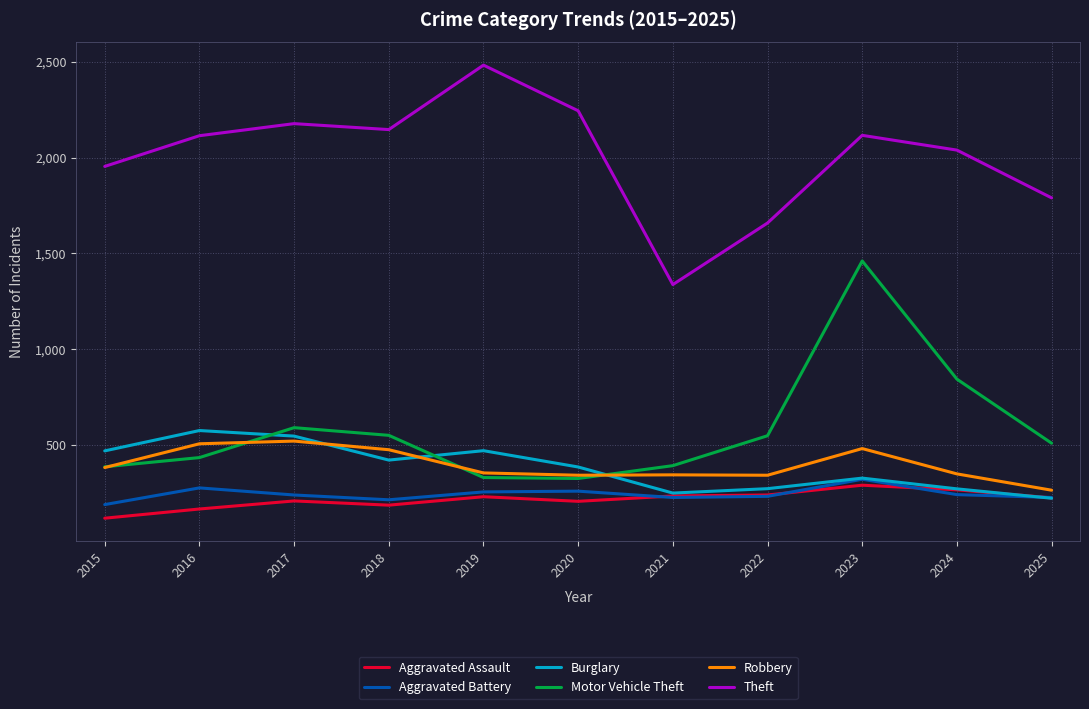

True or false: Aggravated Battery and Theft intersect in this chart.

False